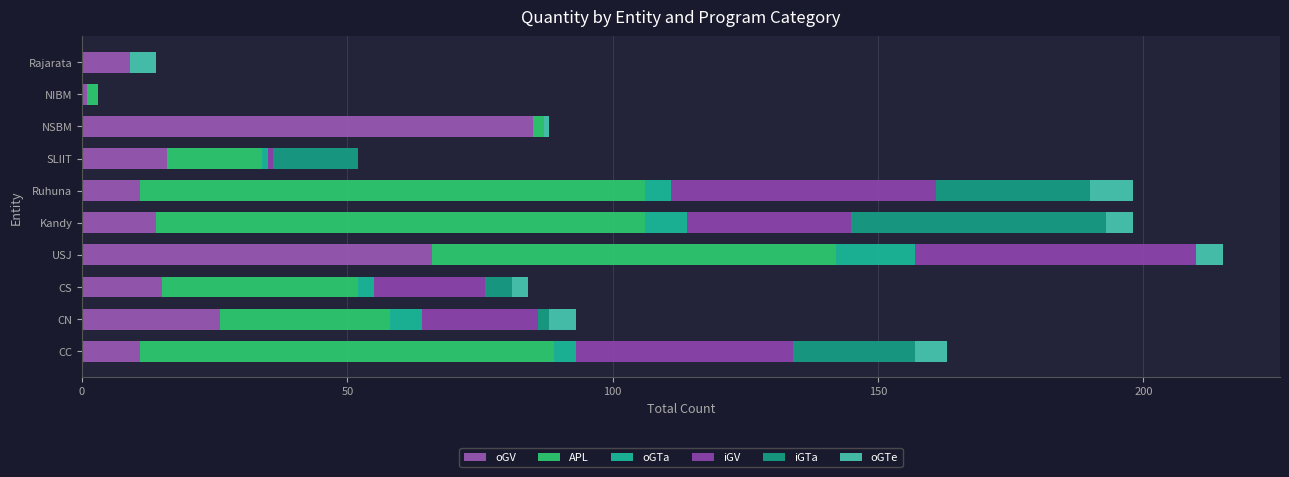

Rank the series by their maximum value, from highest to lowest.

APL, oGV, iGV, iGTa, oGTa, oGTe